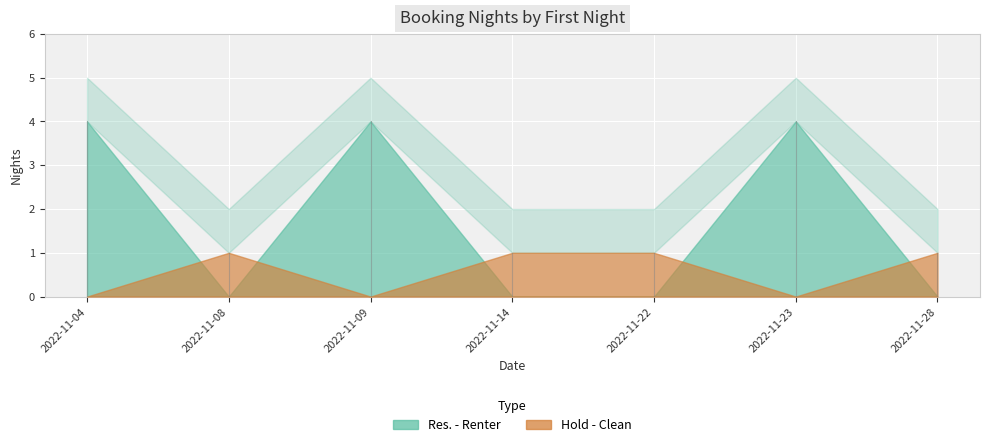

At which label is the value closest to 2?

2022-11-08